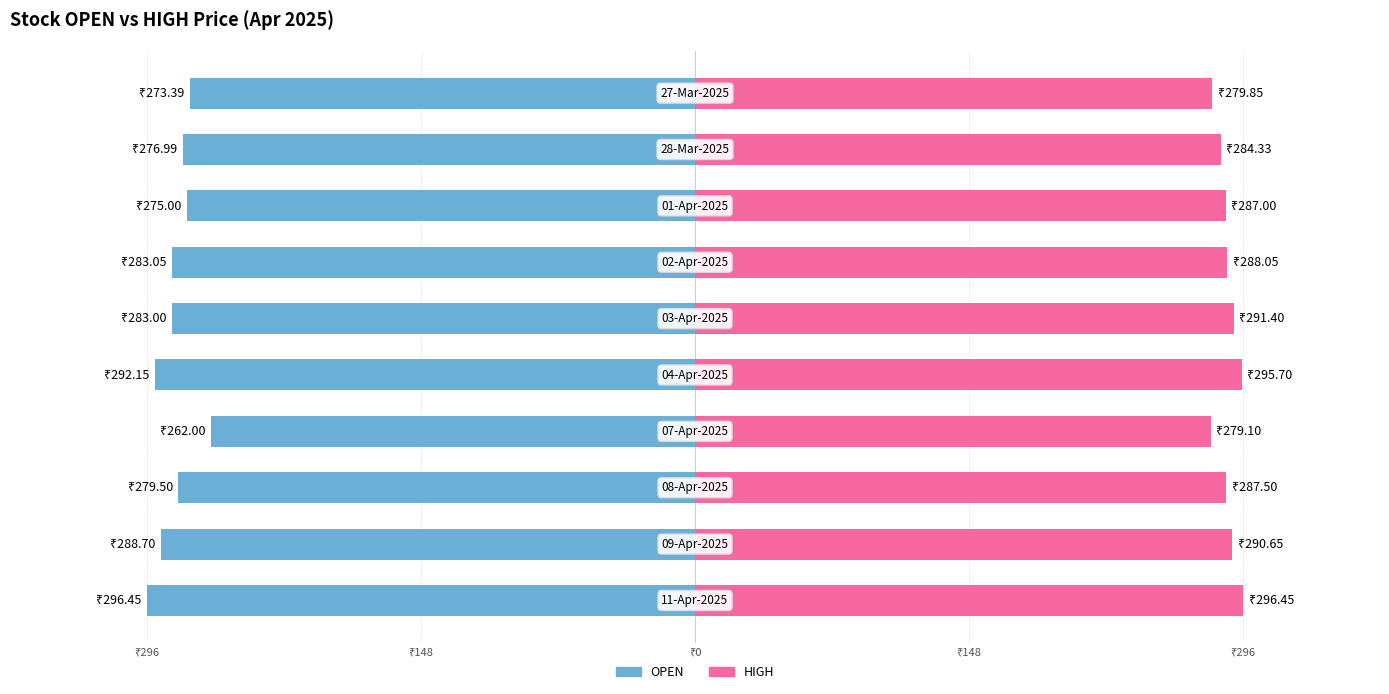

What value does the OPEN series have at ₹148?

-262.0